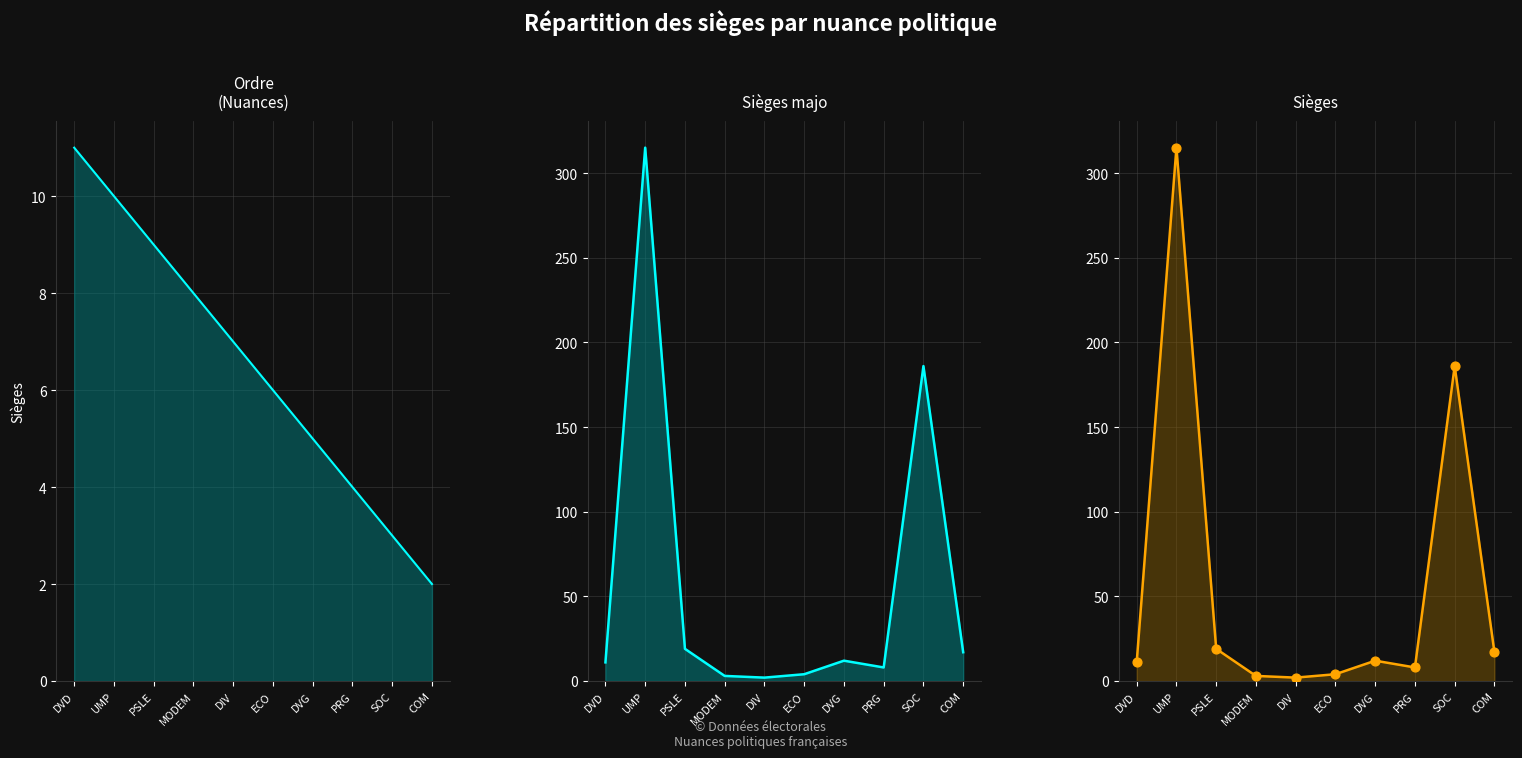

Which series contains the highest Y value?

Sièges majo